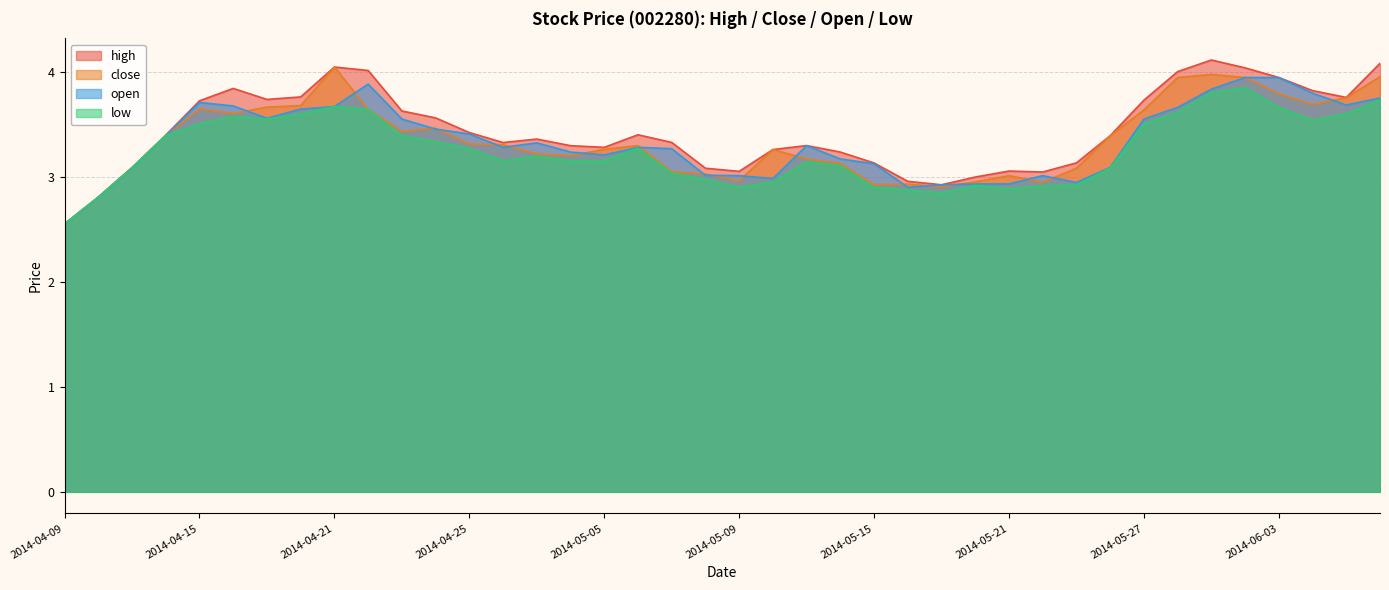

Where is the first local minimum for high?

2014-04-17